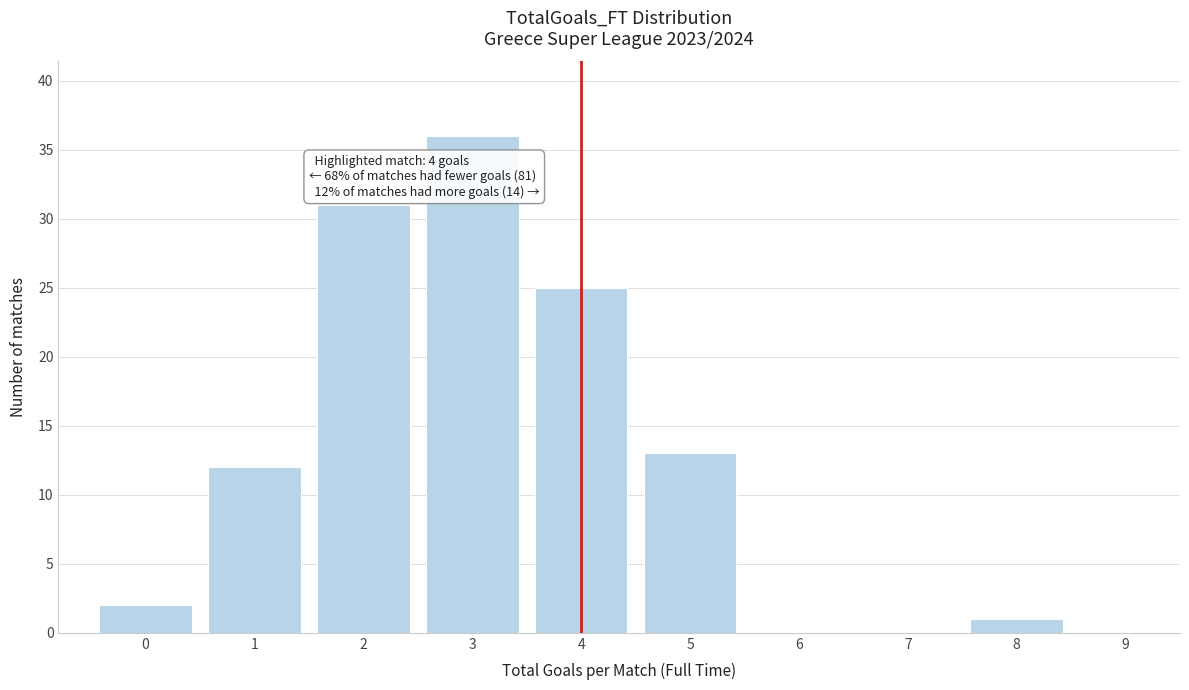

Over which range of the x-axis is the bar tallest?

2.5 to 3.5